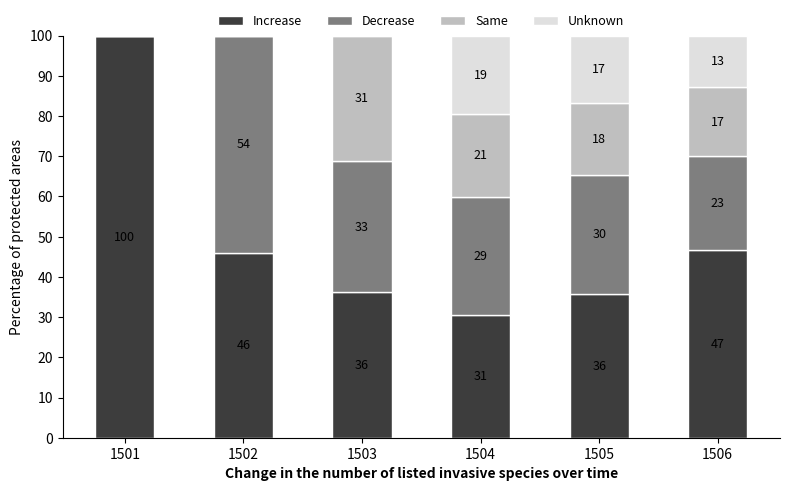

What are all the series names shown in the legend?

Increase, Decrease, Same, Unknown